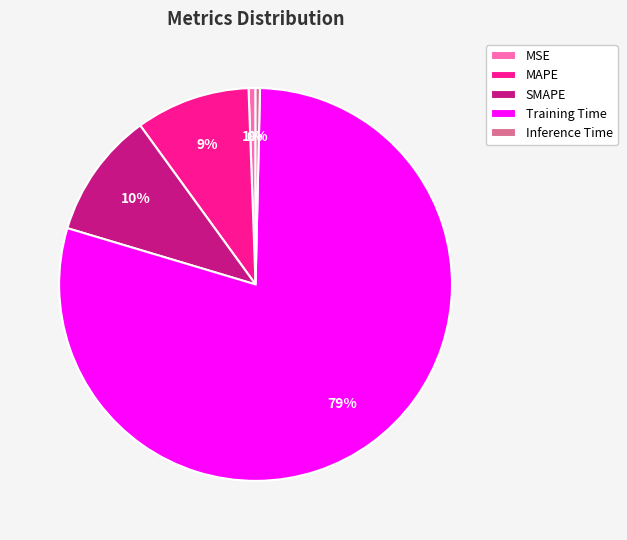

Approximately how many times larger is the value at SMAPE compared to Training Time?

0.1